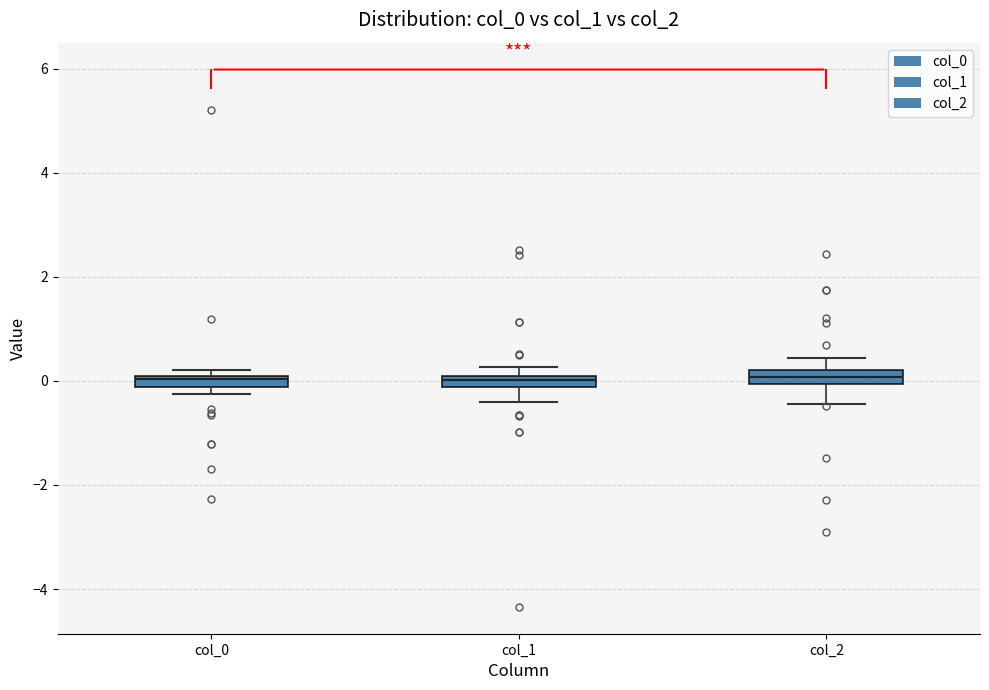

Where is the lower edge of the box for col_2 on the y-axis? The values are not printed on the chart, so give them approximately, as read against the axis.

0.0